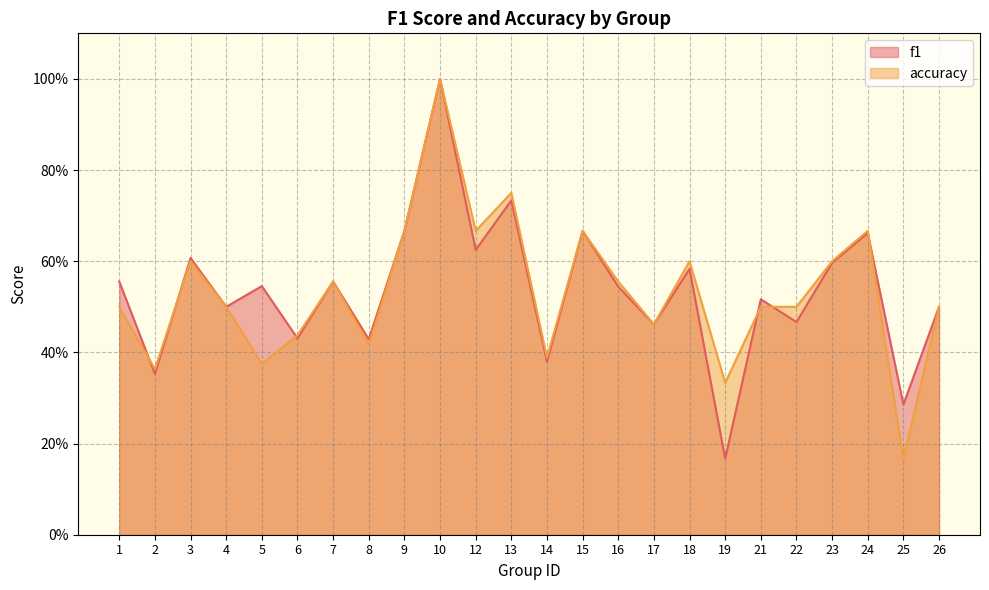

At which category is the sum across all series the highest?

10